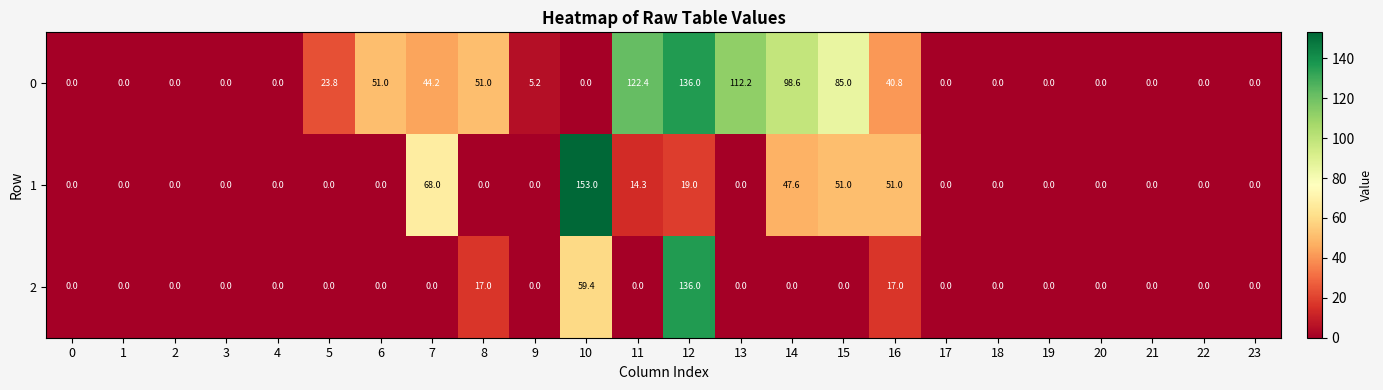

Count the number of categories in the chart.

24